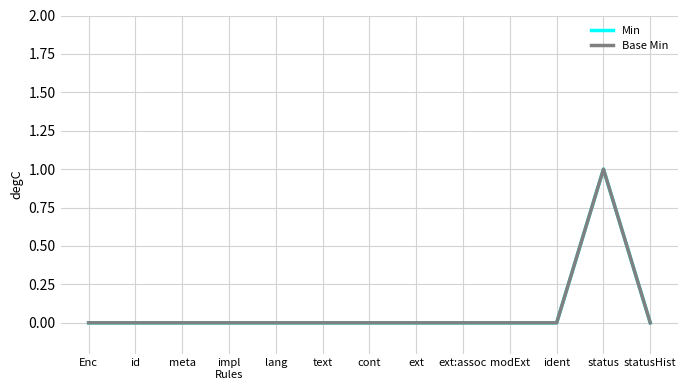

The value of Base Min at impl
Rules is 0. True or false?

True